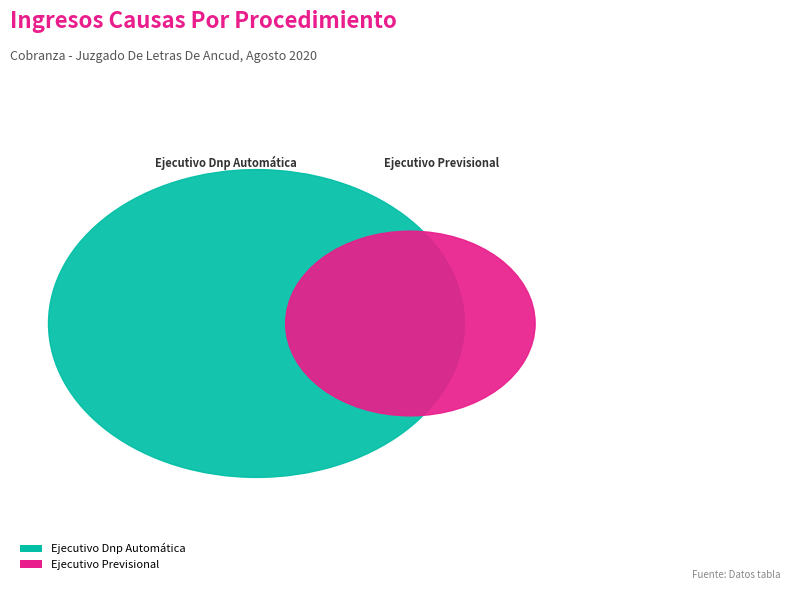

What is the total percentage of Ejecutivo Dnp Automática and Ejecutivo Previsional?

100.0%